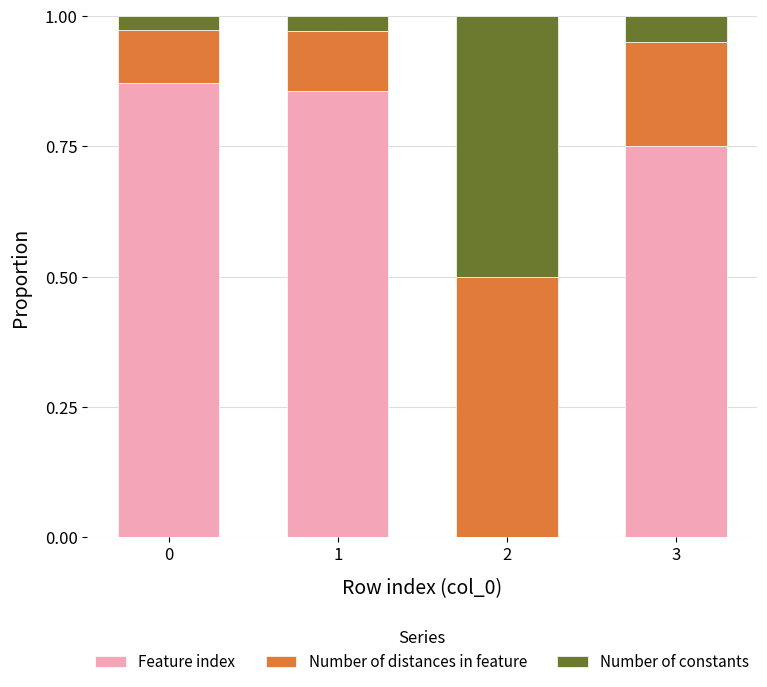

The value of Feature index at 2 is 0.4. True or false?

False